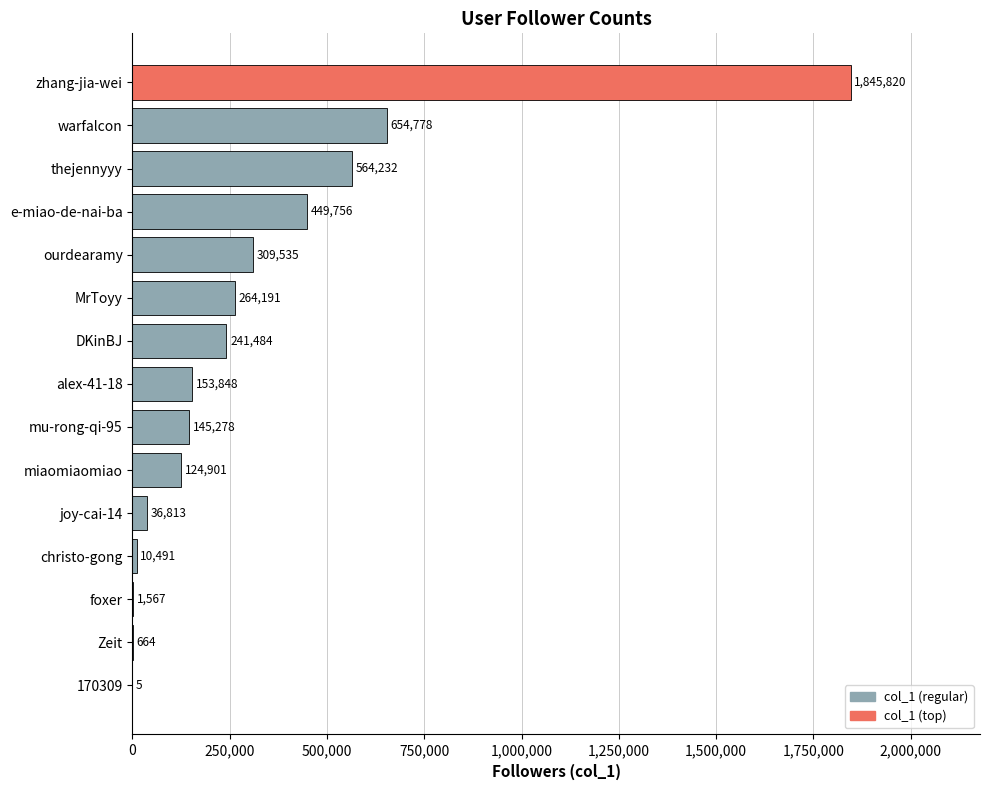

The value at miaomiaomiao is 124901. True or false?

True